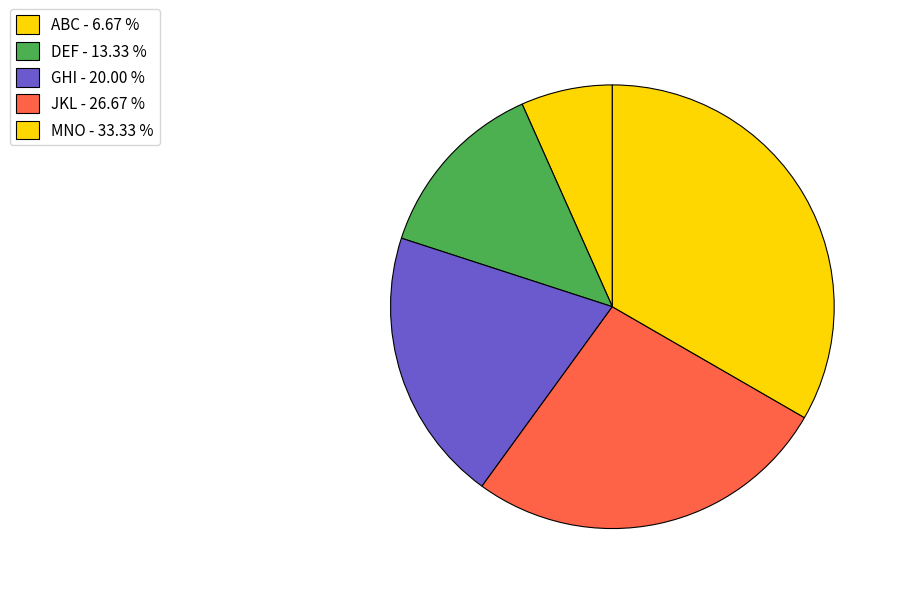

Approximately how many times larger is the value at JKL compared to ABC?

4.0